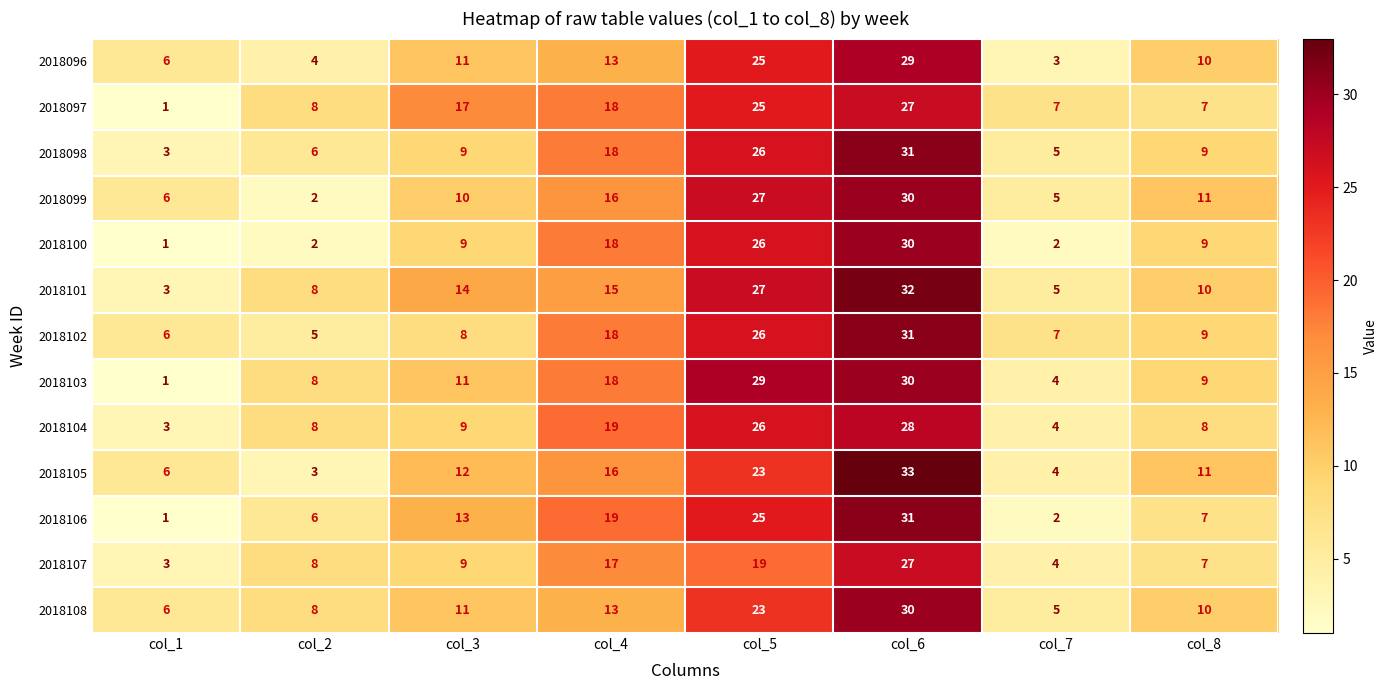

What is the lowest value of the 2018101 series?

3